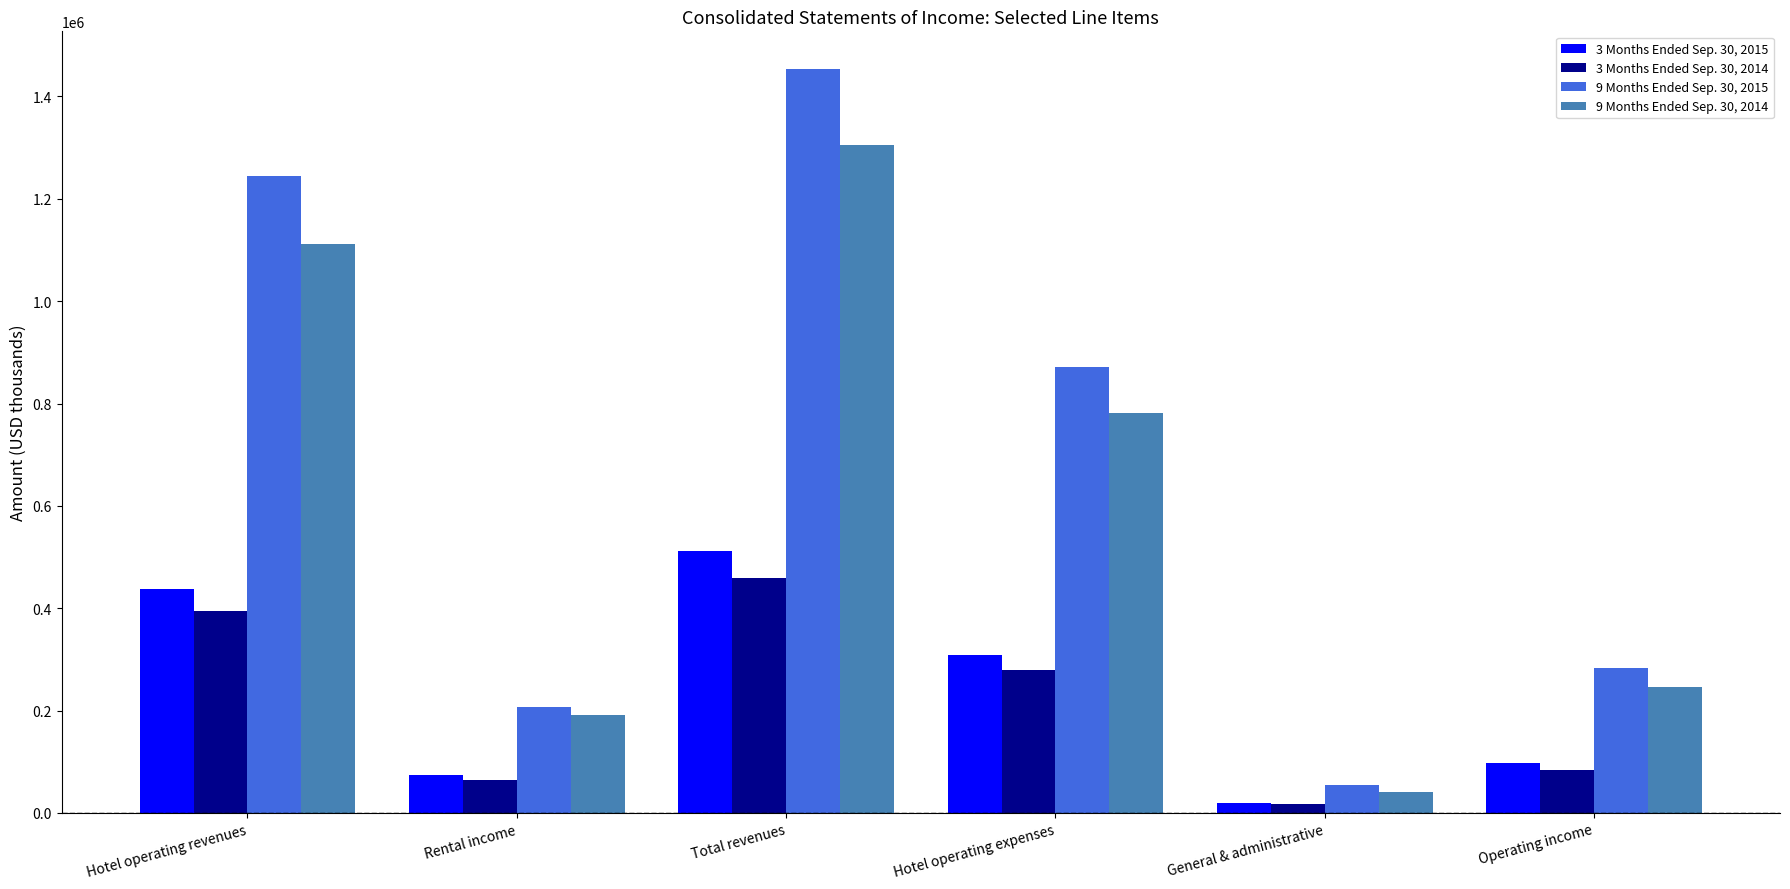

Reading right to left, what are all the values shown in this chart?

3 Months Ended Sep. 30, 2015: 98340	19831	308603	511886	73747	437171
3 Months Ended Sep. 30, 2014: 83618	16798	279560	459639	63837	394973
9 Months Ended Sep. 30, 2015: 284157	53820	870689	1454464	207561	1243744
9 Months Ended Sep. 30, 2014: 246469	41429	780955	1305789	190959	1112157